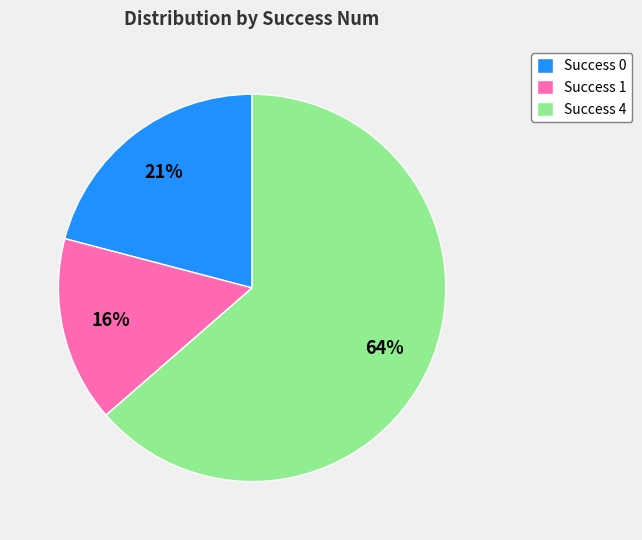

How many segments does this pie chart have?

3